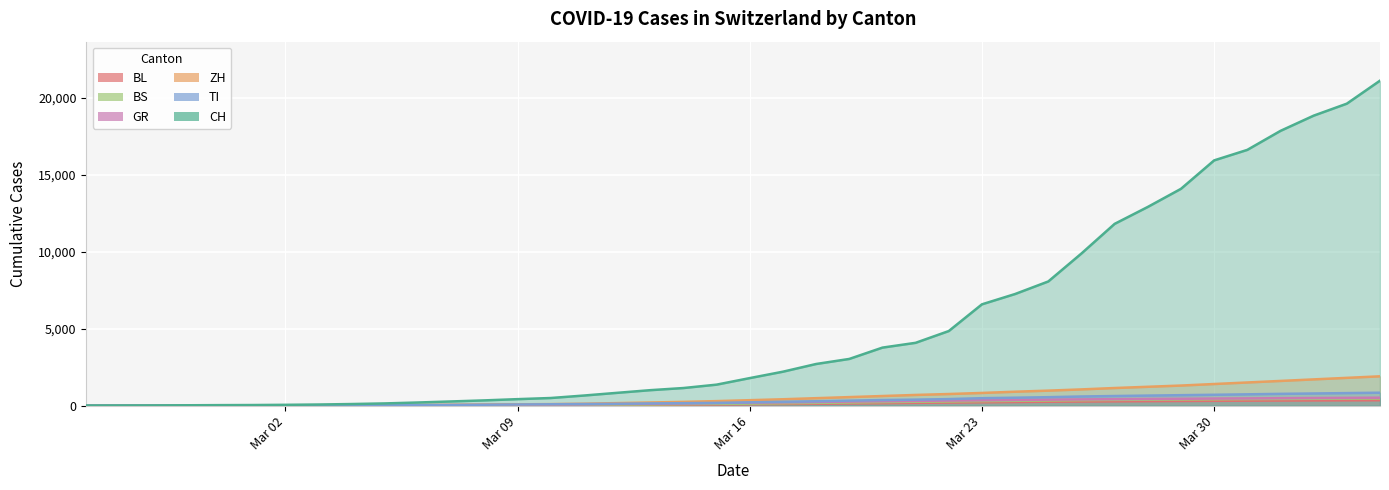

Is the value of BS at 2020-02-28 greater than the value of ZH at 2020-03-22?

No